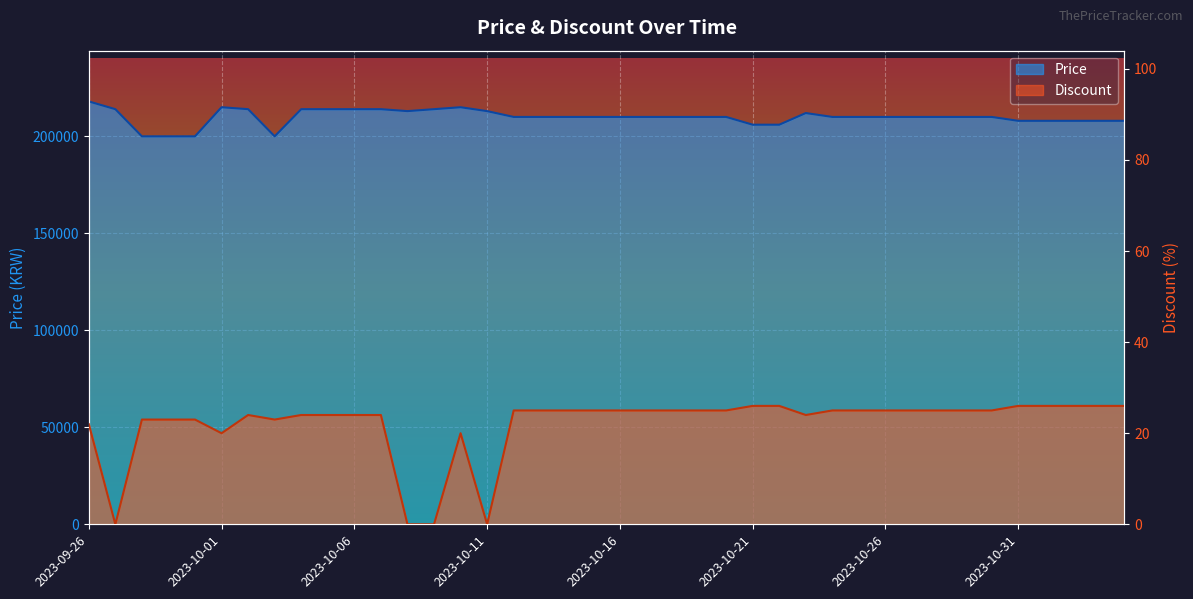

What is the difference between the highest and lowest values at 2023-10-06?

213976